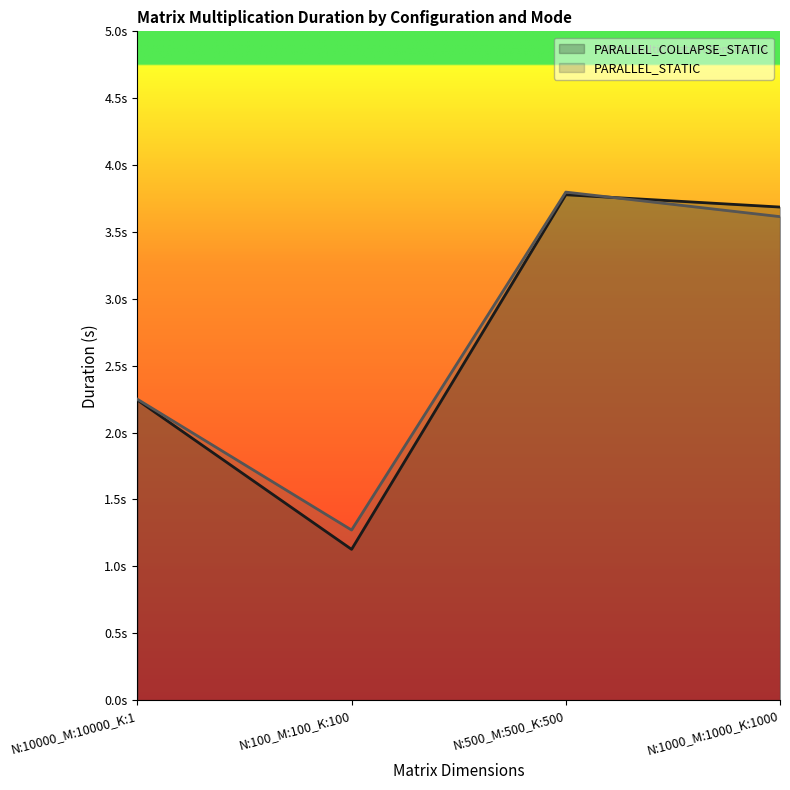

How many values in the PARALLEL_STATIC series are below 3?

2